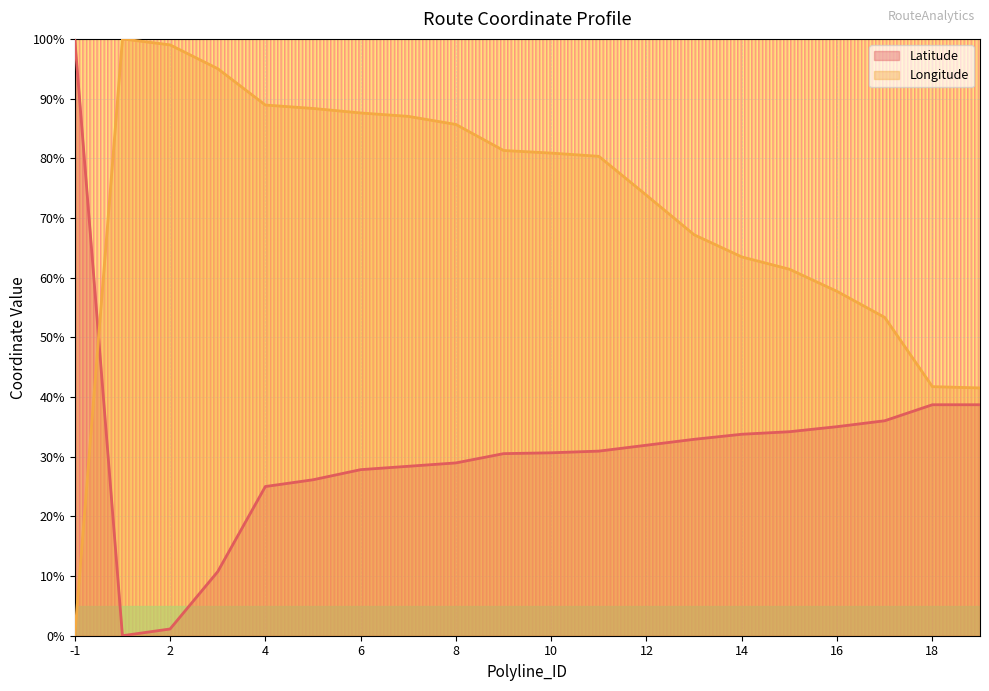

True or false: Latitude has more than 0 points higher than both neighbors.

False